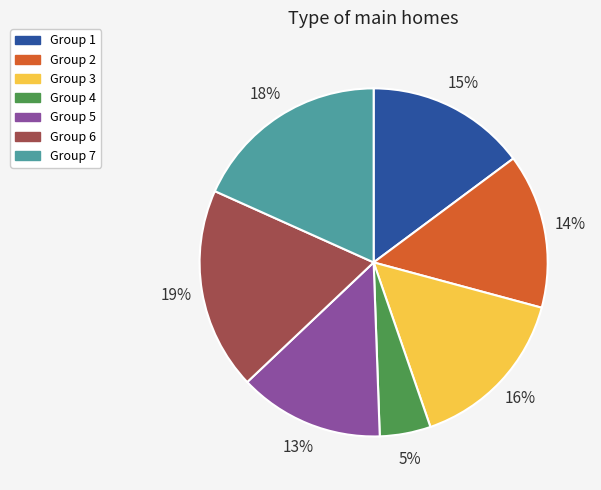

To the nearest percent, what is the difference between the largest and smallest slice percentages?

14%